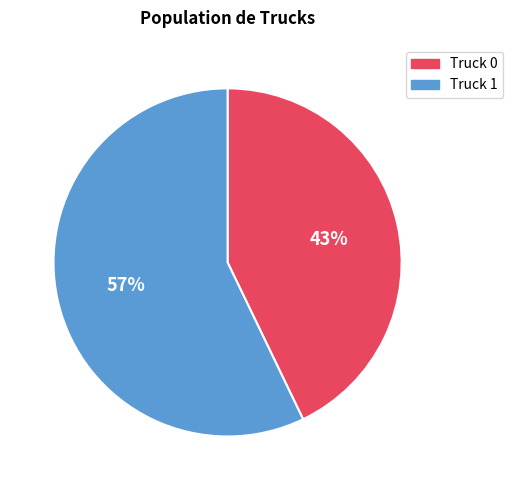

Which category has the smallest portion of the pie?

Truck 0